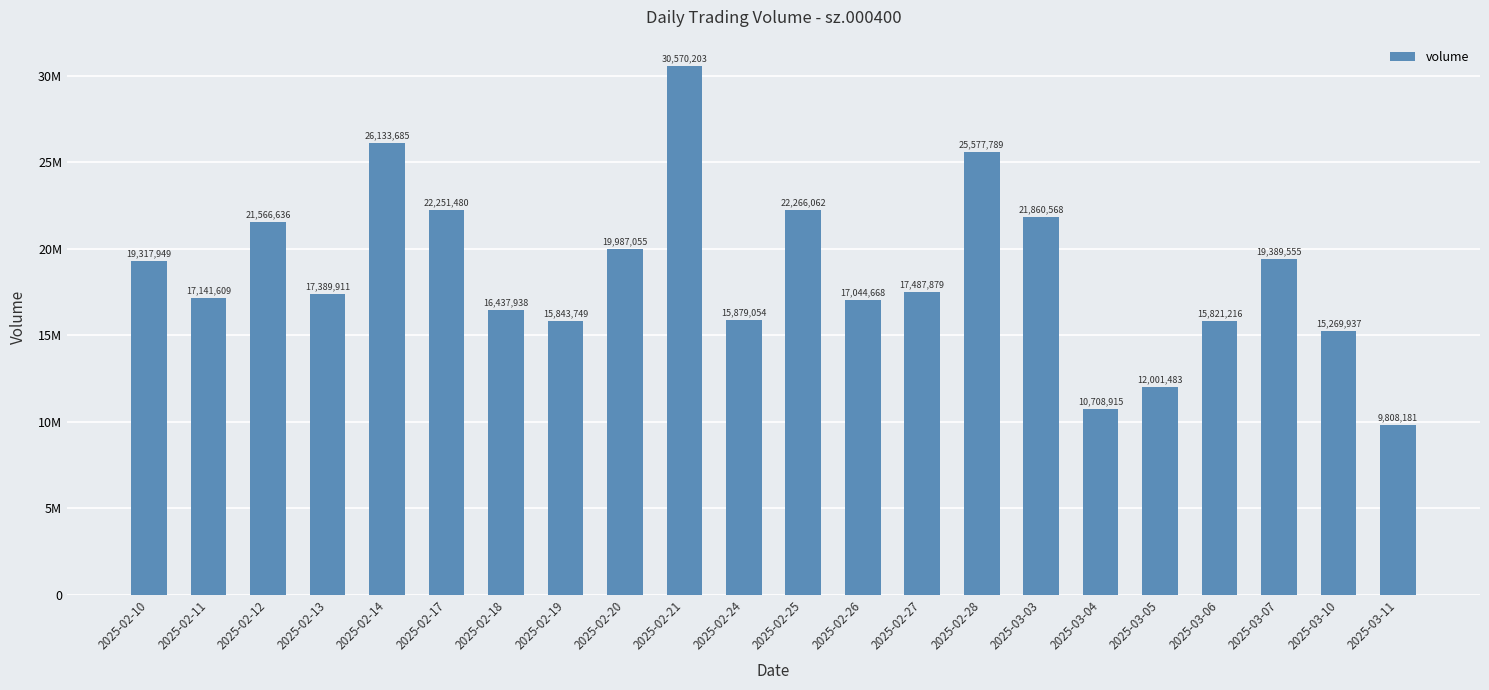

Where is the data nearest to the value 20189192?

2025-02-20